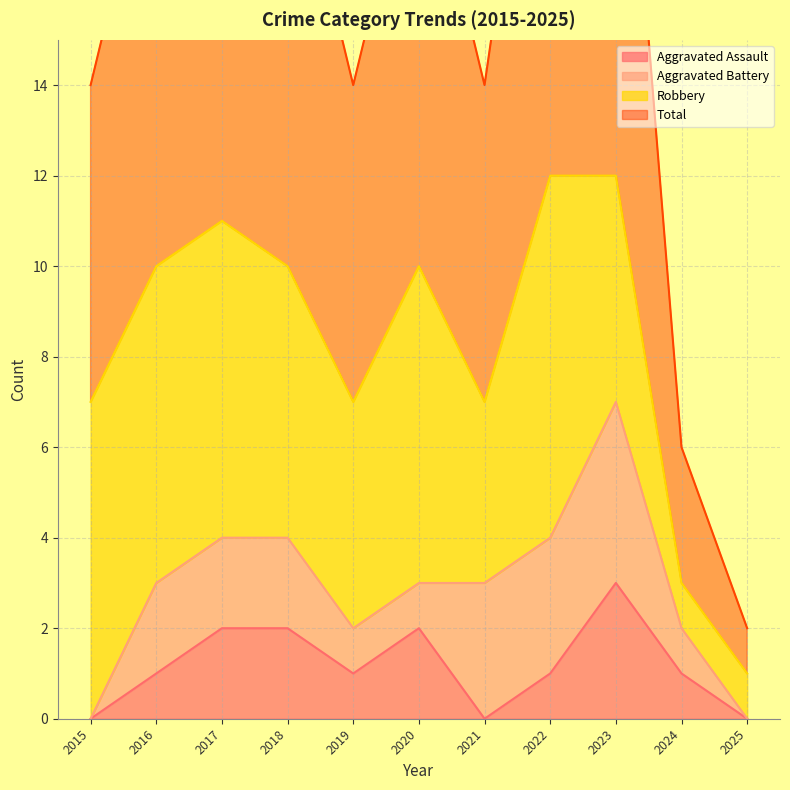

Between 2020 and 2025, which is larger?

2020